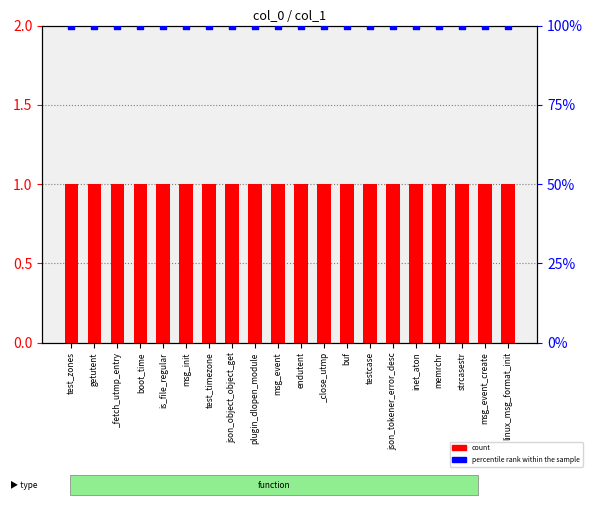

What is the total value across all series at strcasestr?

101